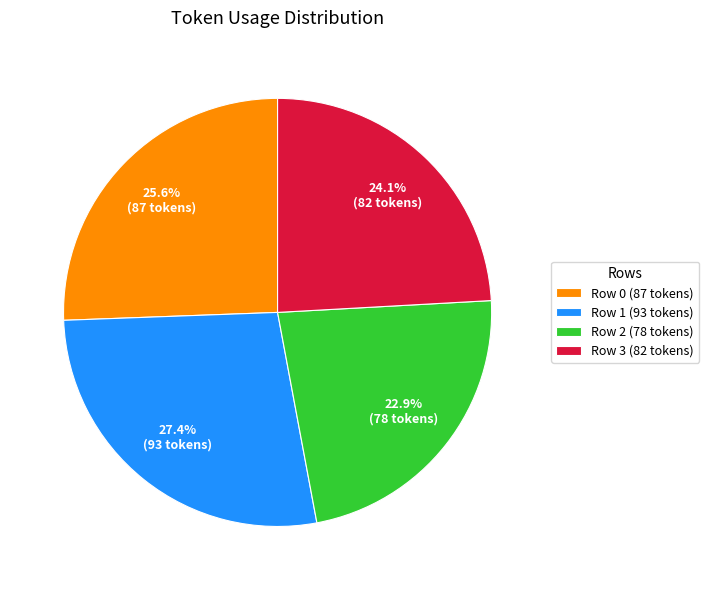

How many slices are in this pie chart?

4